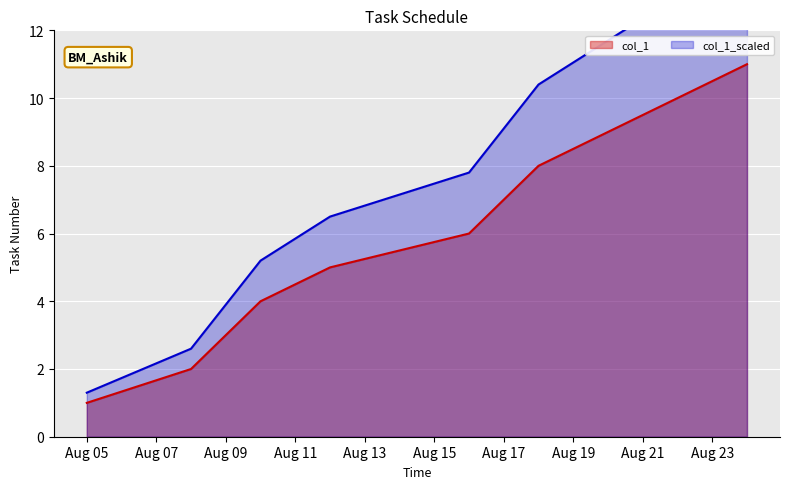

What is the change in value from 2020-08-12 to 2020-08-18?

+3